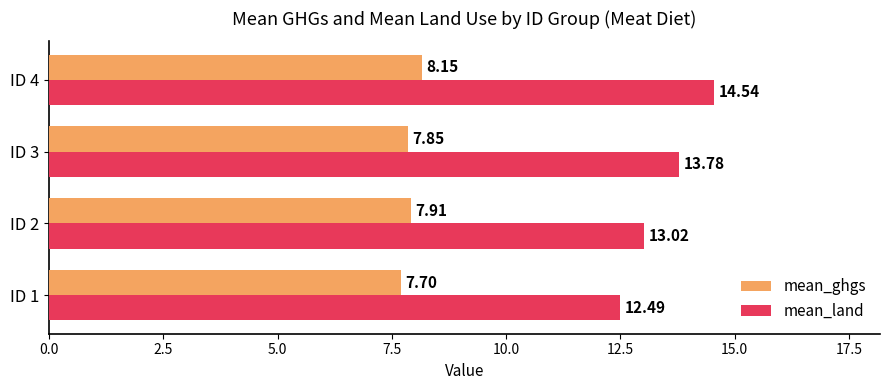

What is the difference between the highest and lowest values at ID 1?

4.8